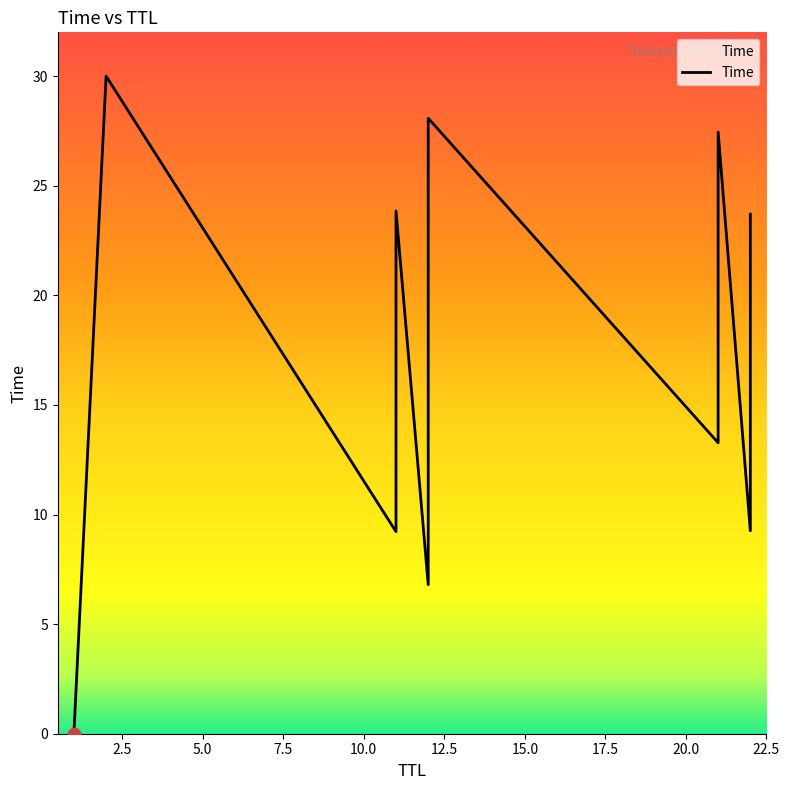

Approximately how many times larger is the value at 12 compared to 22?

1.7